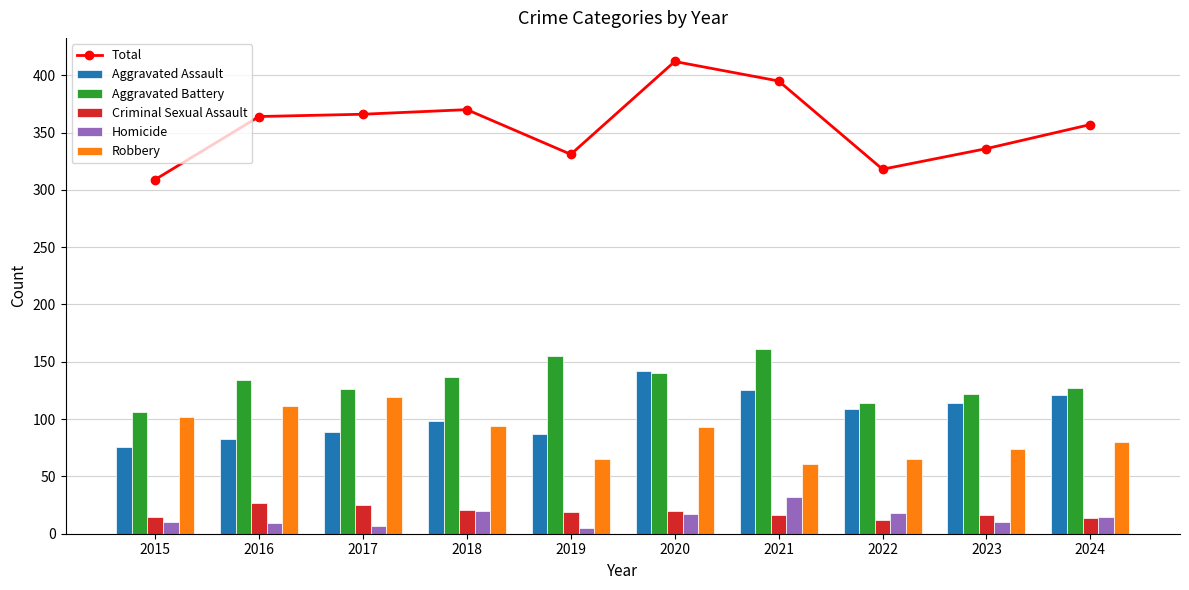

What is the difference between the maximum and minimum values in the Total series?

103